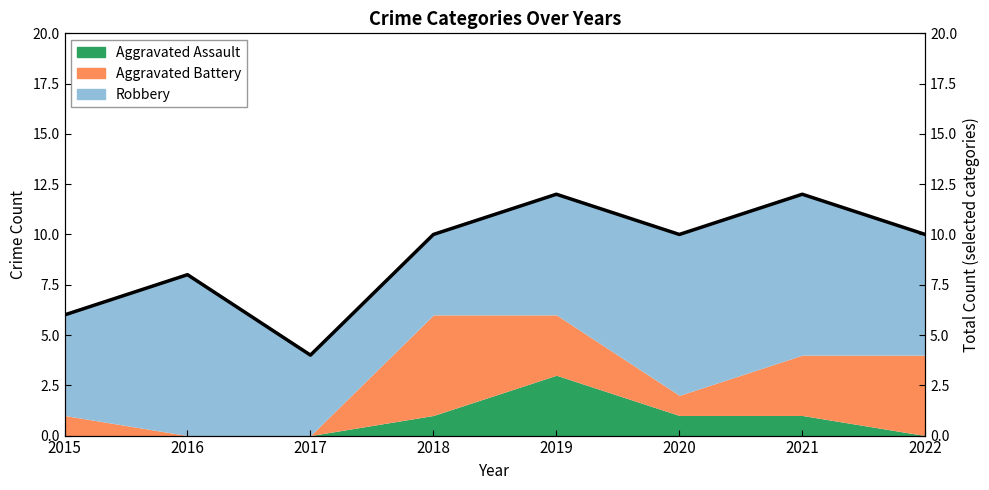

At which label is the value closest to 8?

2016